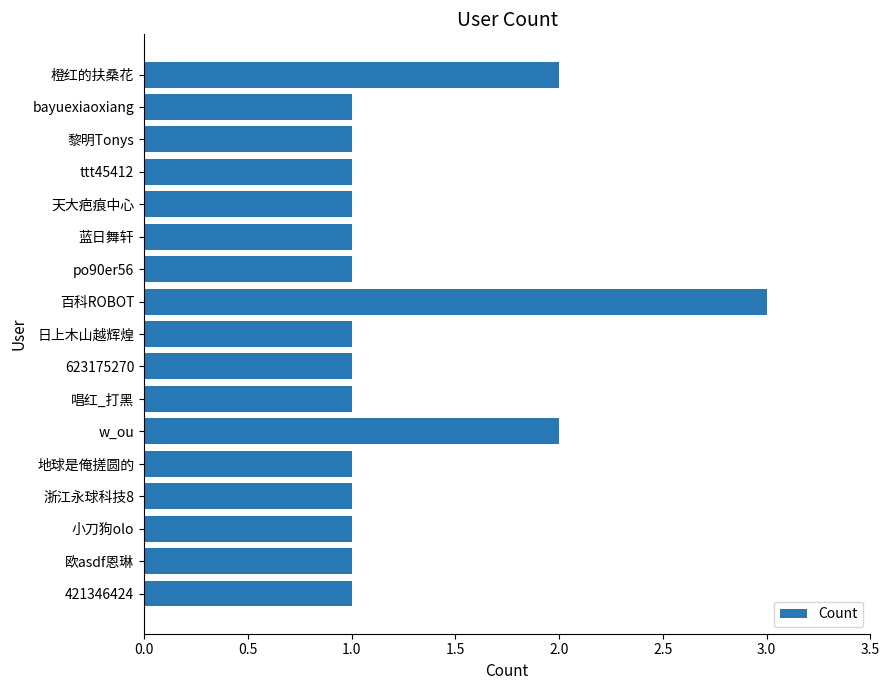

At which category does the chart reach its peak across all series?

百科ROBOT